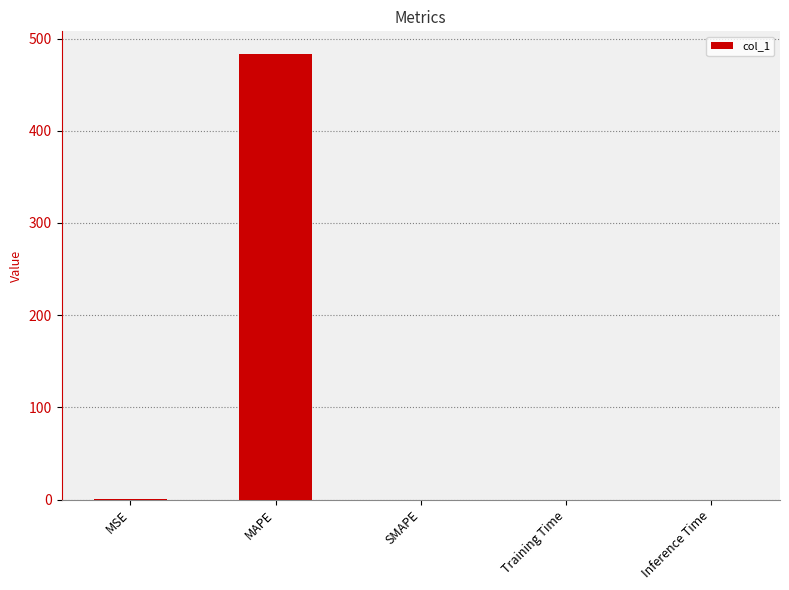

Are the bars horizontal?

No